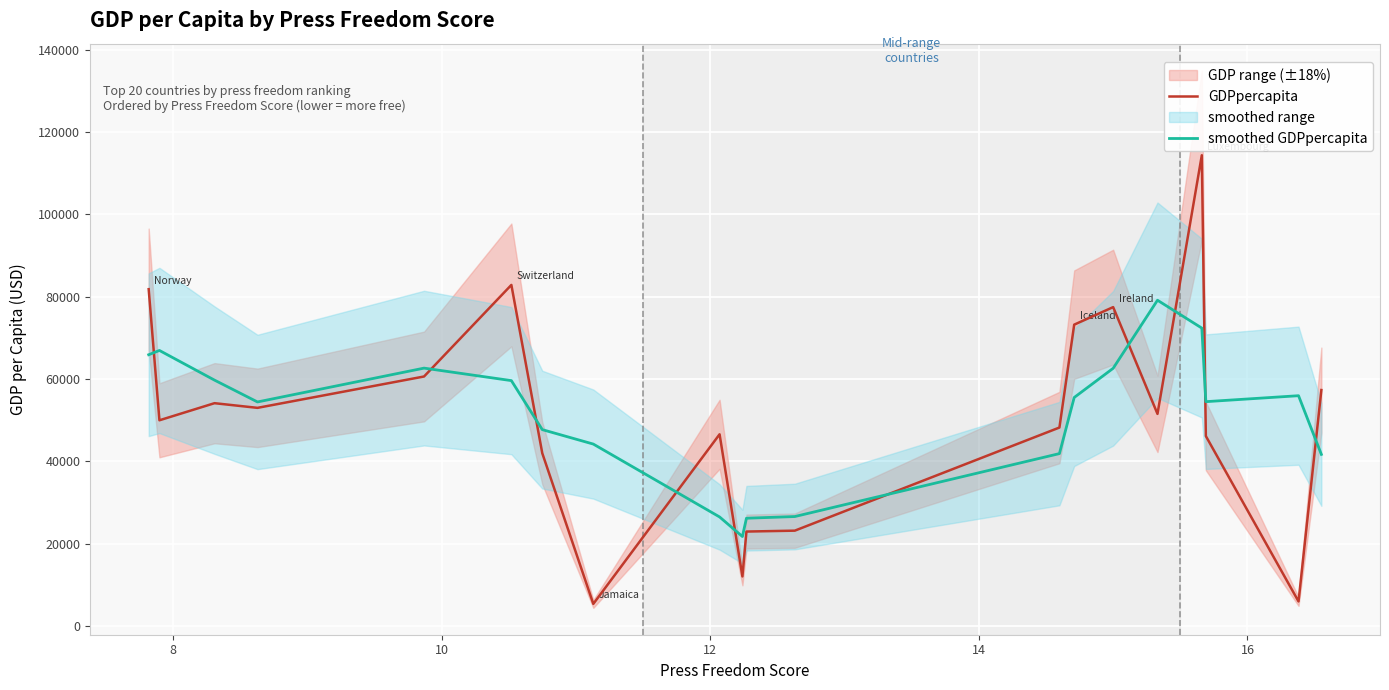

What is the maximum value for GDPpercapita?

114341